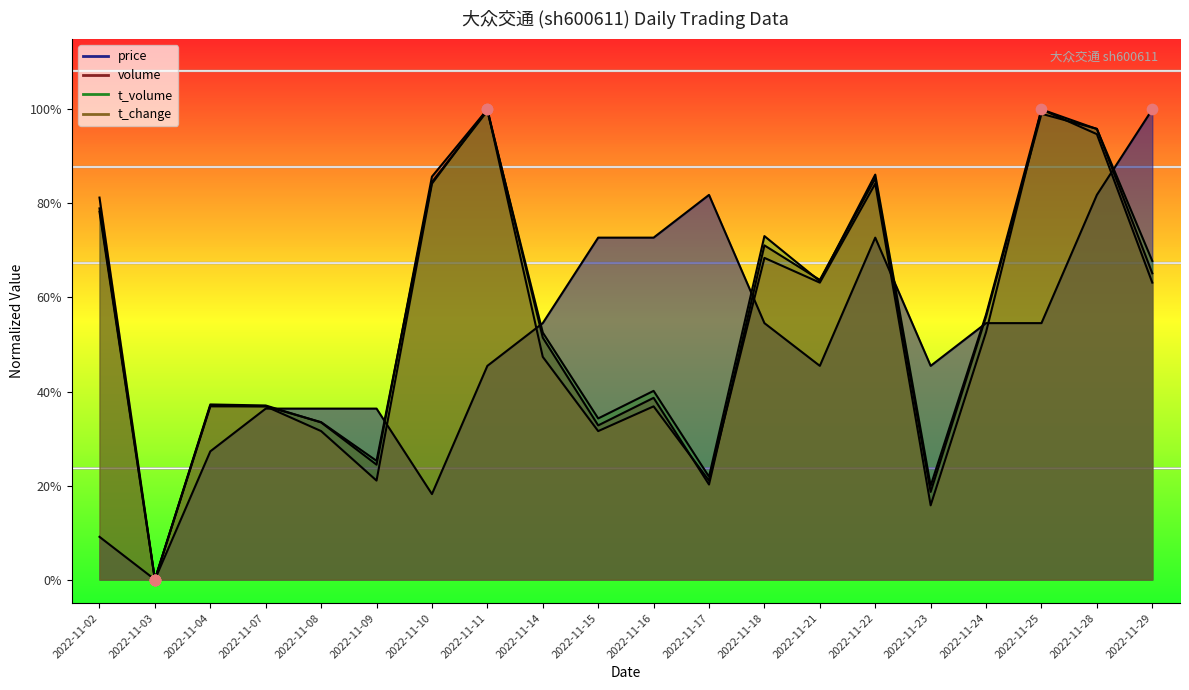

Which series has the largest total across all categories?

t_volume